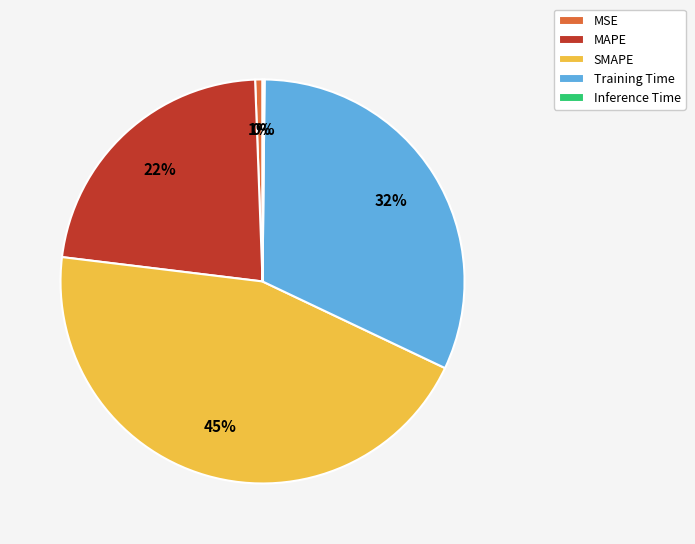

To the nearest percent, what is the difference between the MSE and Training Time slice percentages?

31%